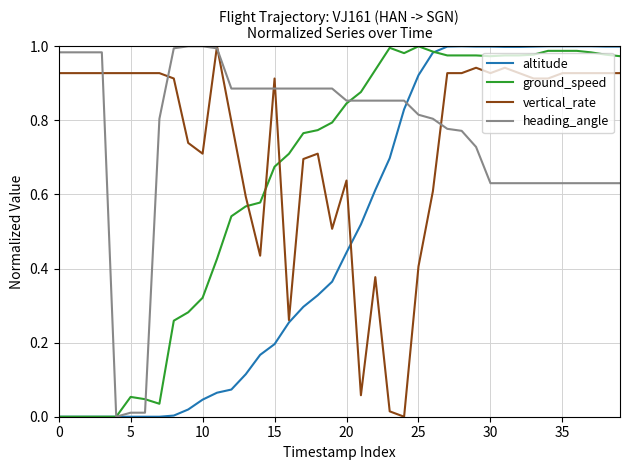

How many times do ground_speed and vertical_rate cross each other?

3